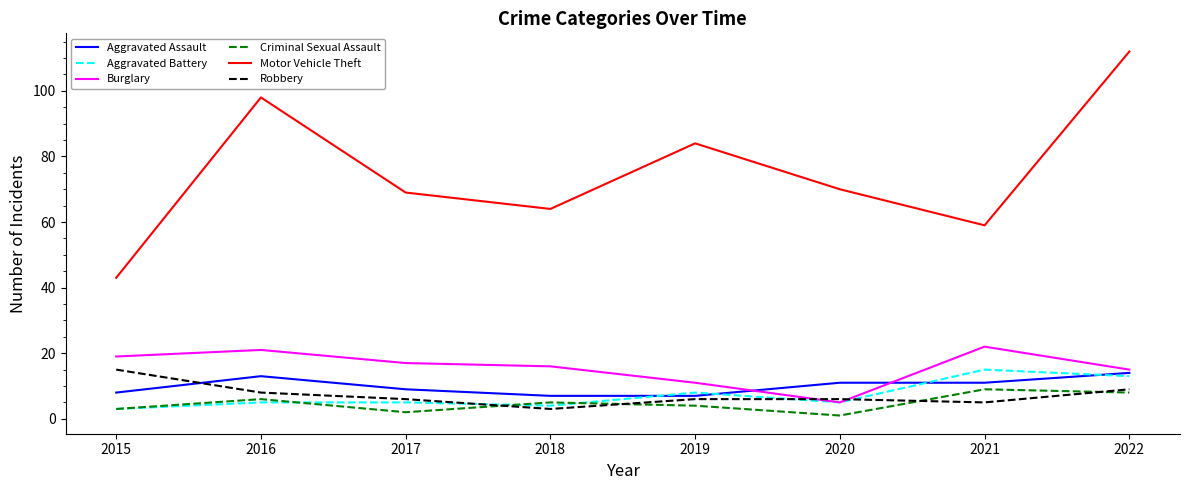

What is the average value of the Robbery series?

7